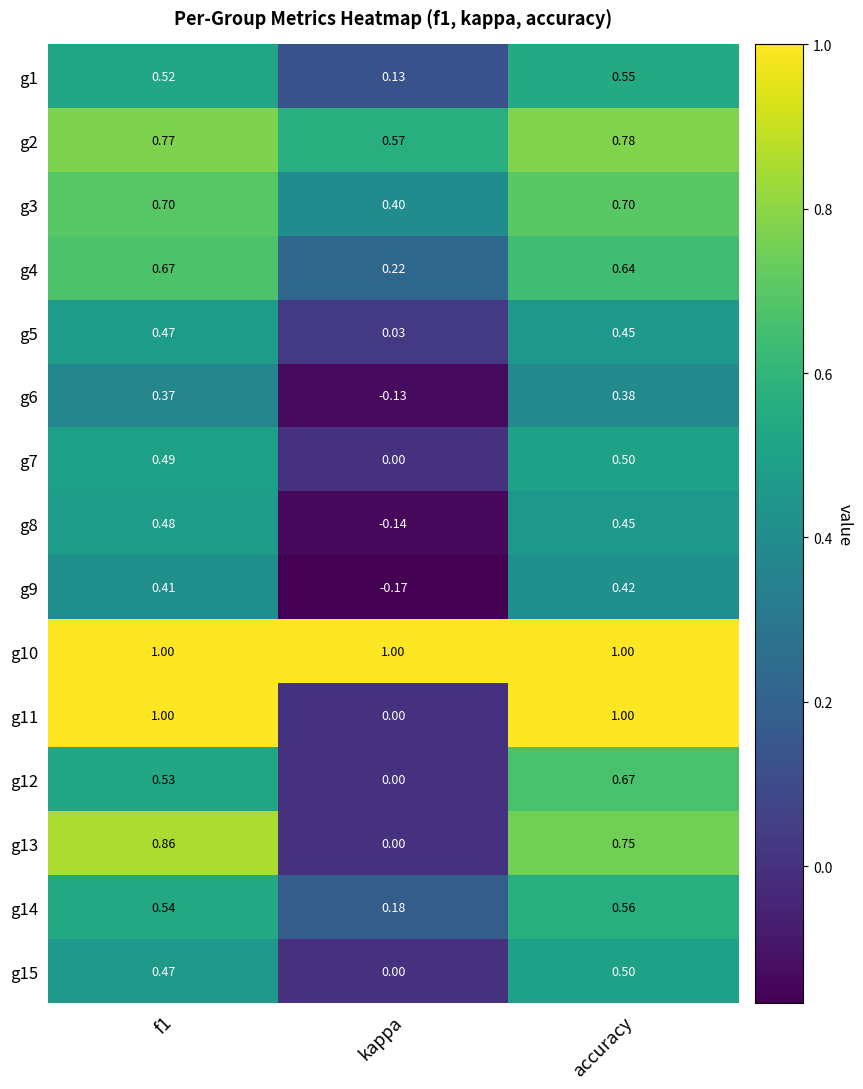

Where is g9 nearest to the value 0?

kappa